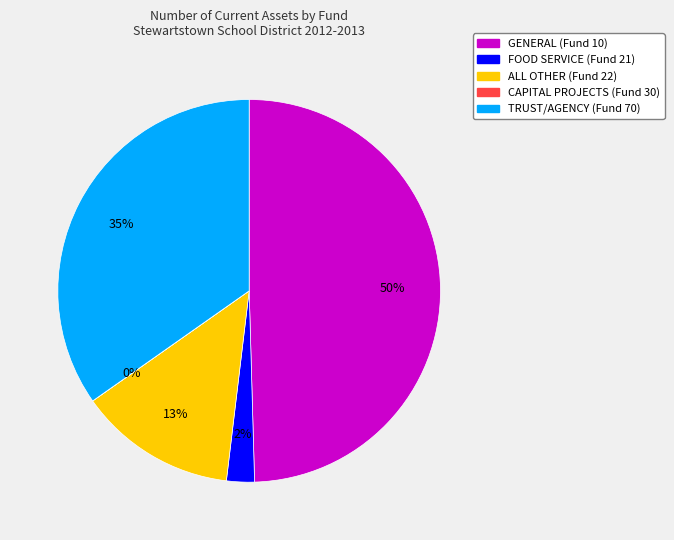

Is the sum of GENERAL (Fund 10) and FOOD SERVICE (Fund 21) greater than half?

Yes